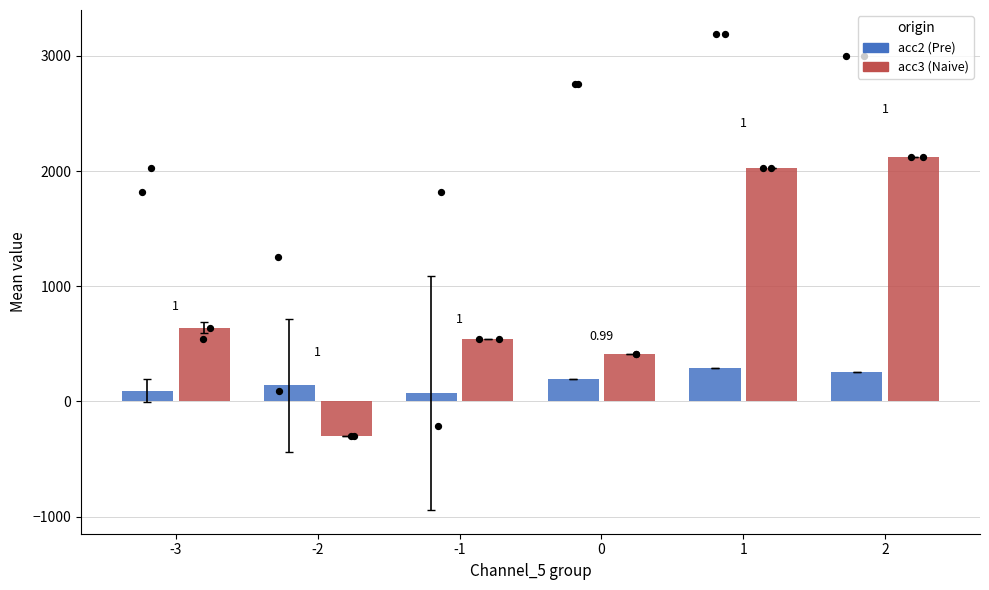

Is the value of acc2 (Pre) at 1 greater than the value of acc3 (Naive) at -3?

No